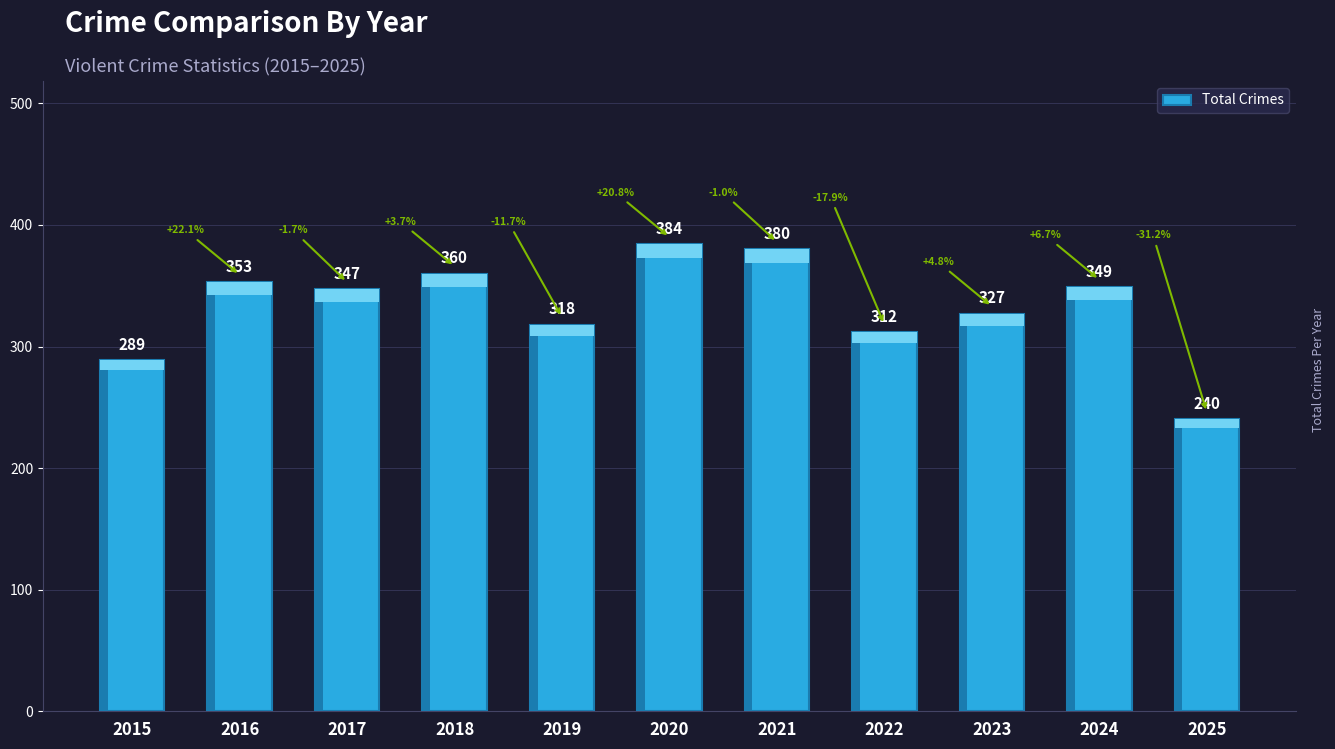

What is the change in value from 2017 to 2020?

+37